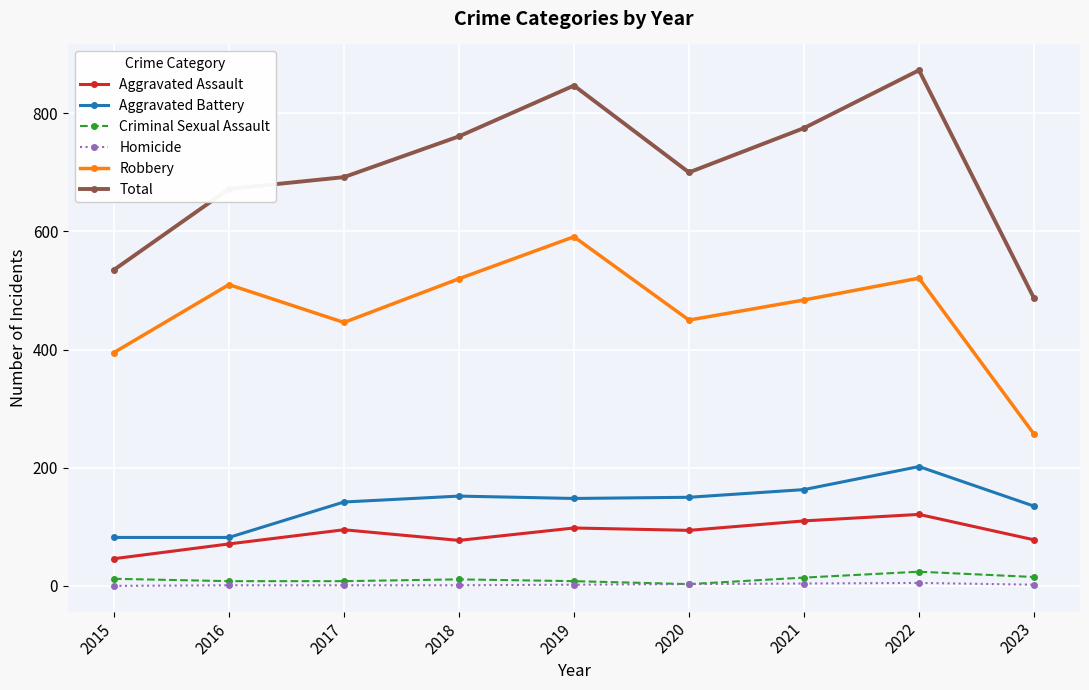

How many lines are shown in the chart?

6